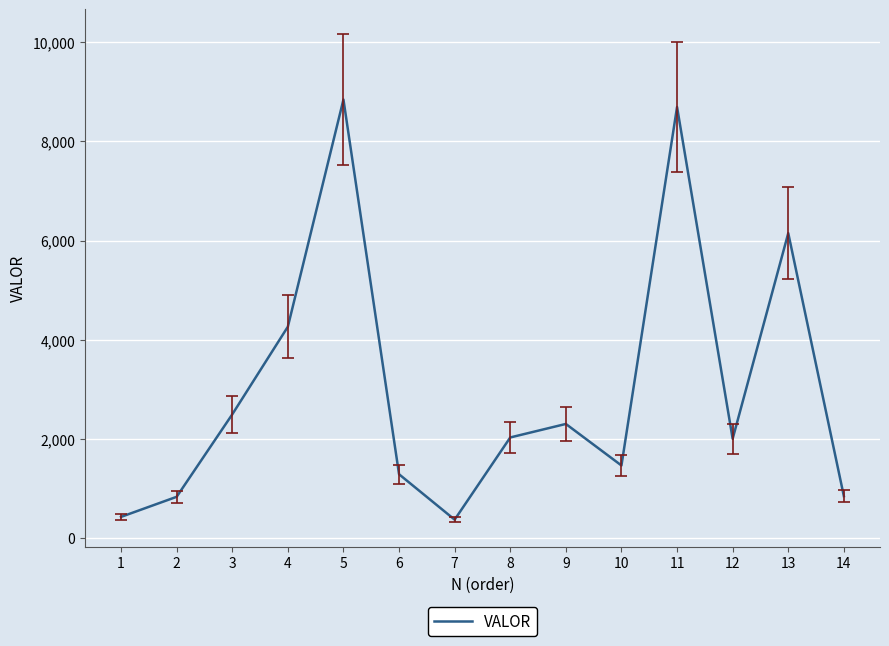

The value at 5 is 8844.2. True or false?

True